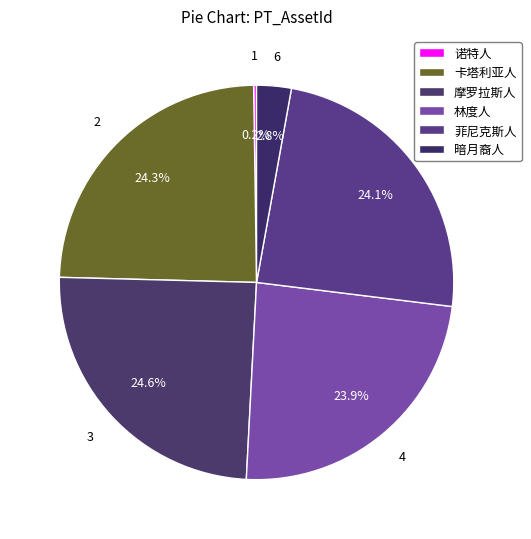

Do 菲尼克斯人 and 诺特人 together represent more than half of the pie?

No